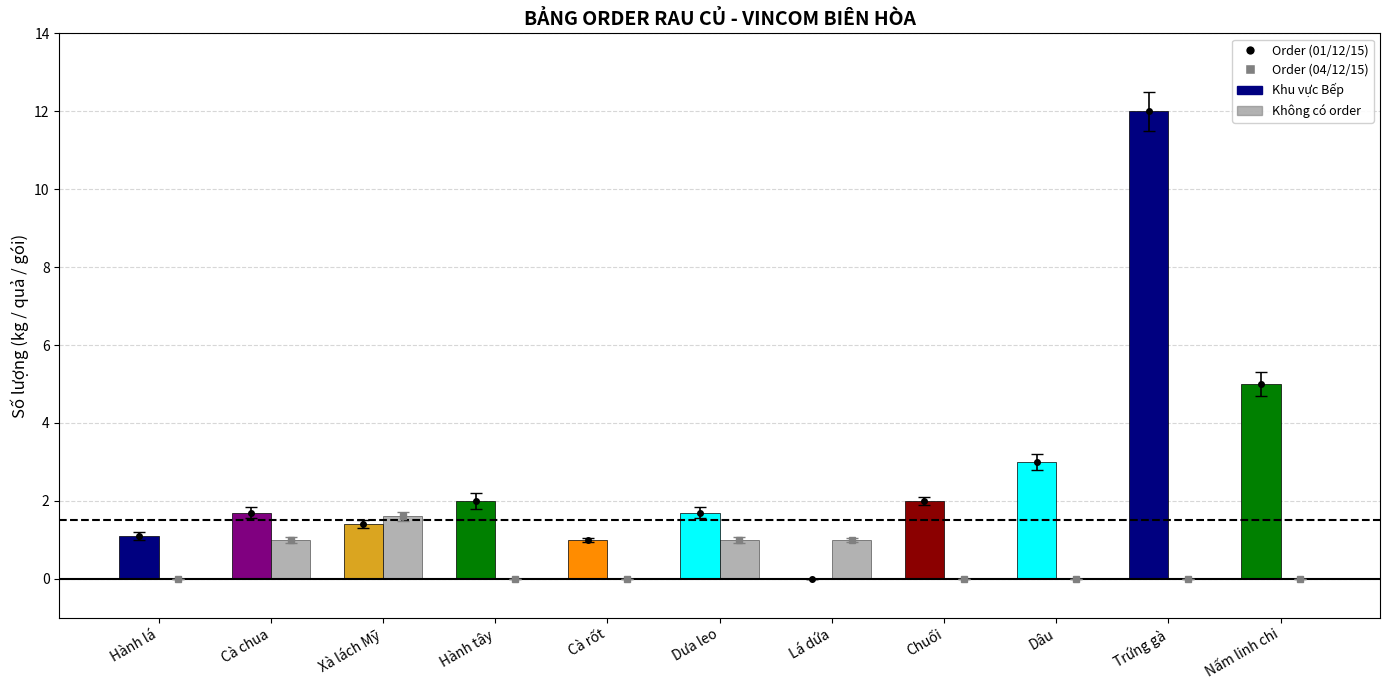

Reading left to right, extract all data points from this chart.

Order (01/12/15): 1.1	1.7	1.4	2.0	1.0	1.7	0.0	2.0	3.0	12.0	5.0
Order (04/12/15): 0.0	1.0	1.6	0.0	0.0	1.0	1.0	0.0	0.0	0.0	0.0